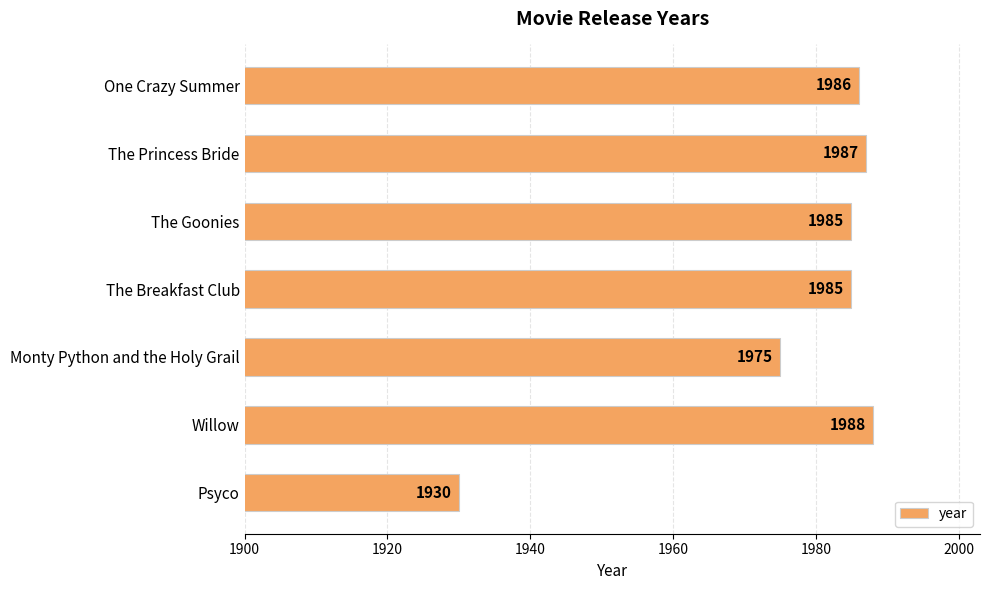

What is the difference between the second highest and minimum values?

57